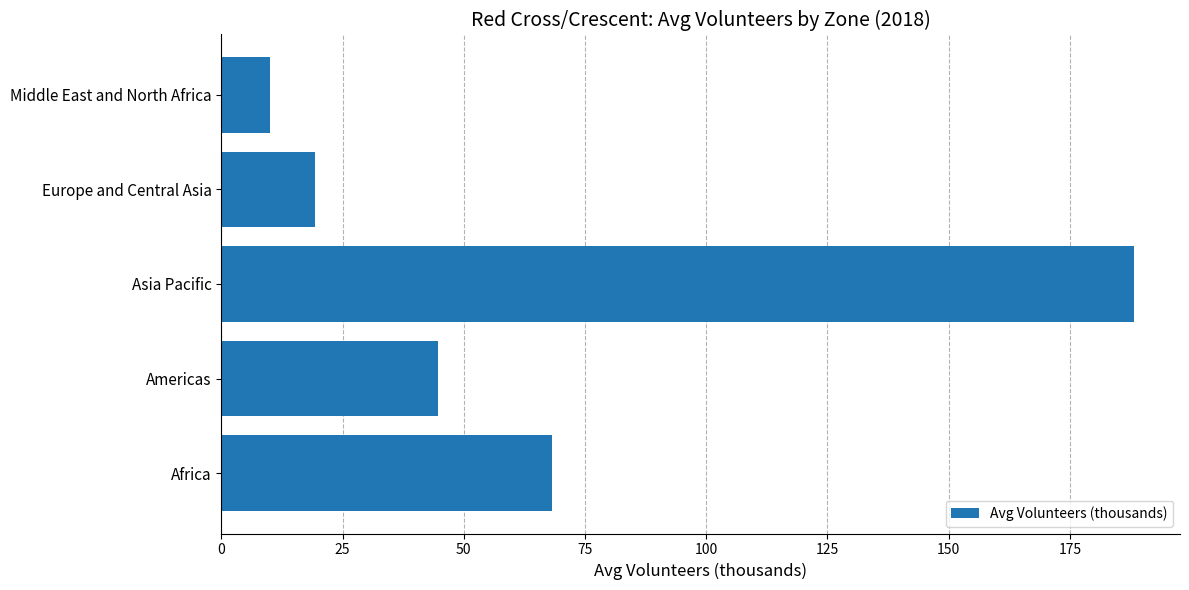

Rank the categories by value from lowest to highest.

Middle East and North Africa, Europe and Central Asia, Americas, Africa, Asia Pacific